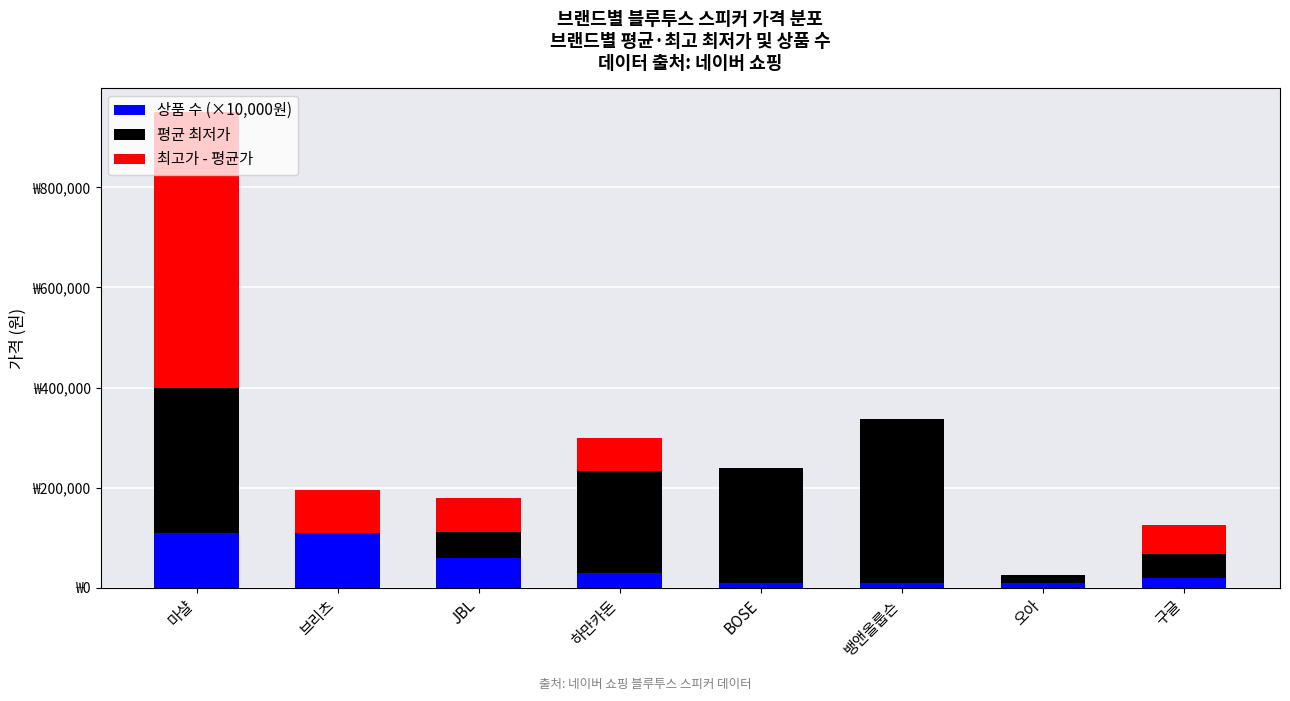

List the labels in order of 상품 수 (×10,000원) value, largest first.

마샬, 브리츠, JBL, 하만카돈, 구글, BOSE, 뱅앤올룹슨, 오아